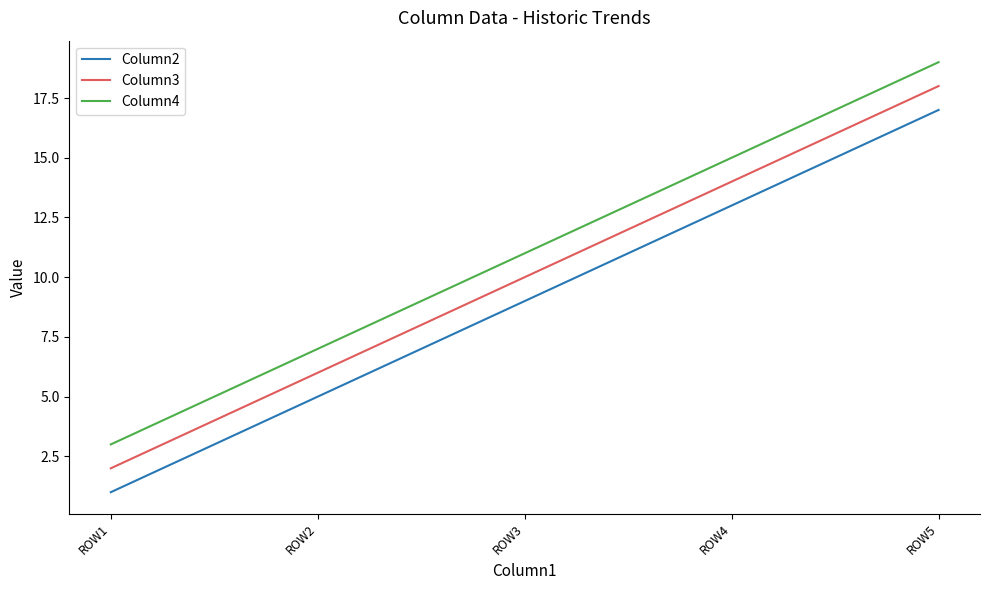

Is it true that Column4 equals 3 at ROW1?

True